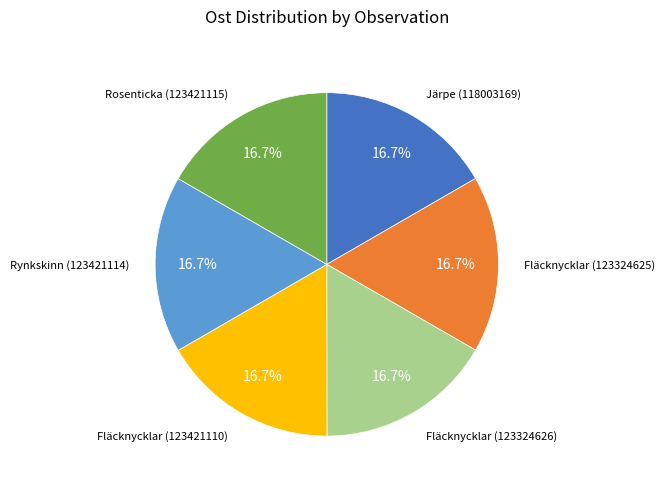

Is there a majority slice in this chart?

No